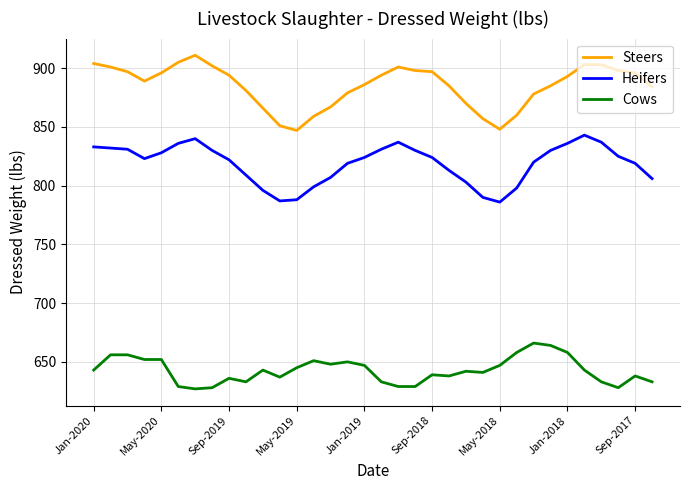

How many lines are shown in the chart?

3